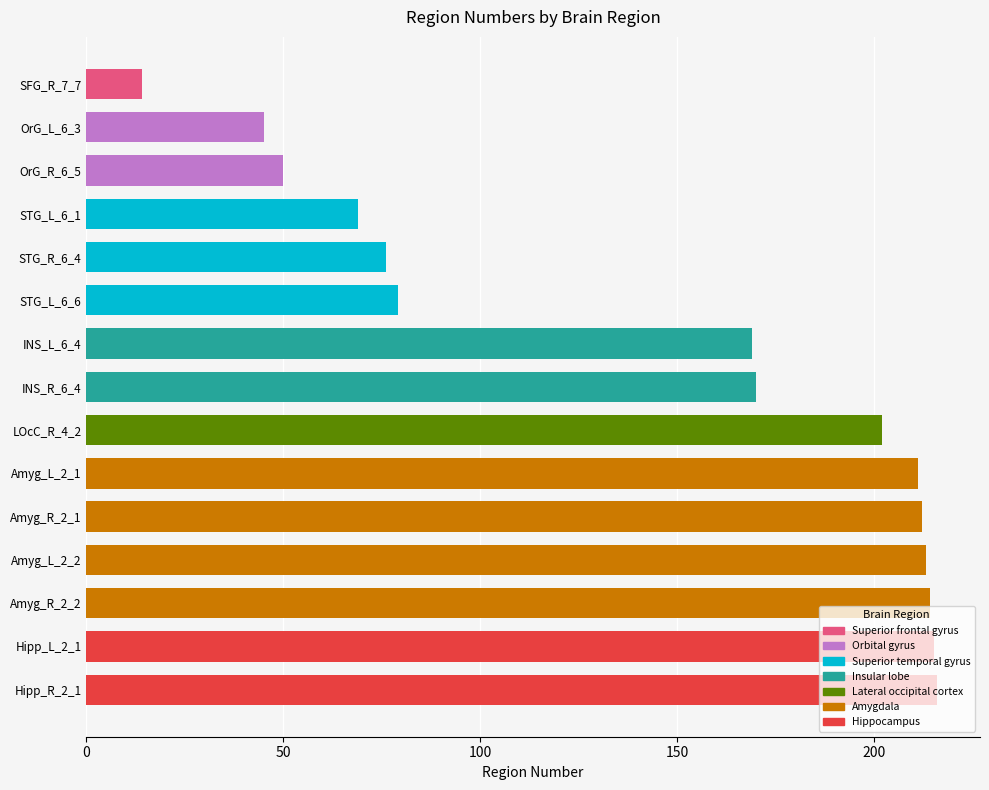

What is the change in value from Amyg_L_2_1 to Hipp_R_2_1?

+5